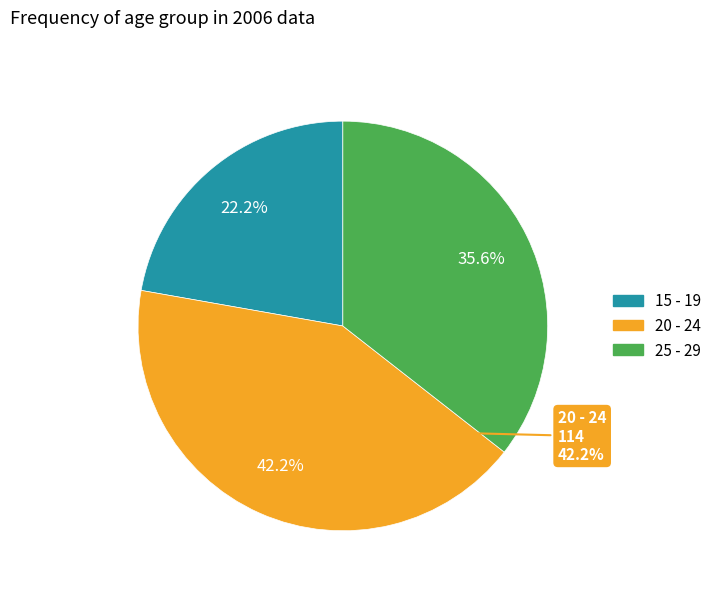

How many segments does this pie chart have?

3